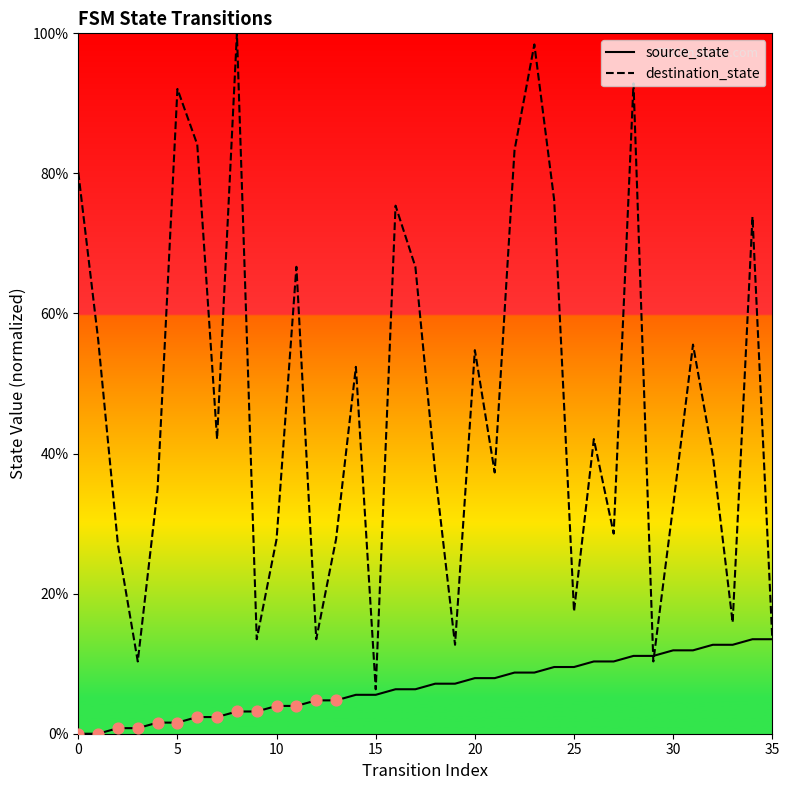

What are all the series names shown in the legend?

source_state, destination_state